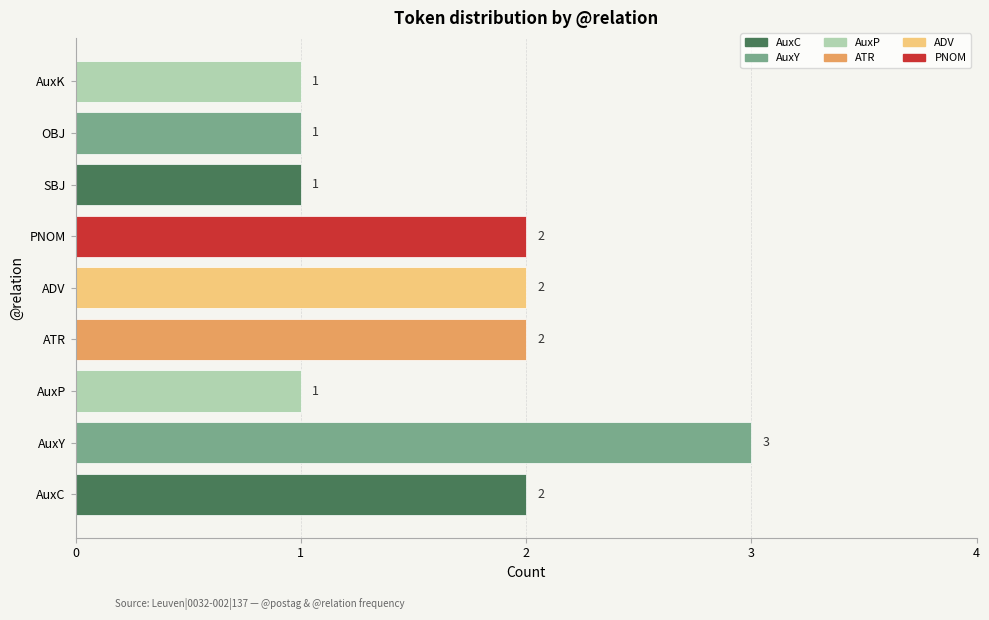

What is the sum of all values?

15